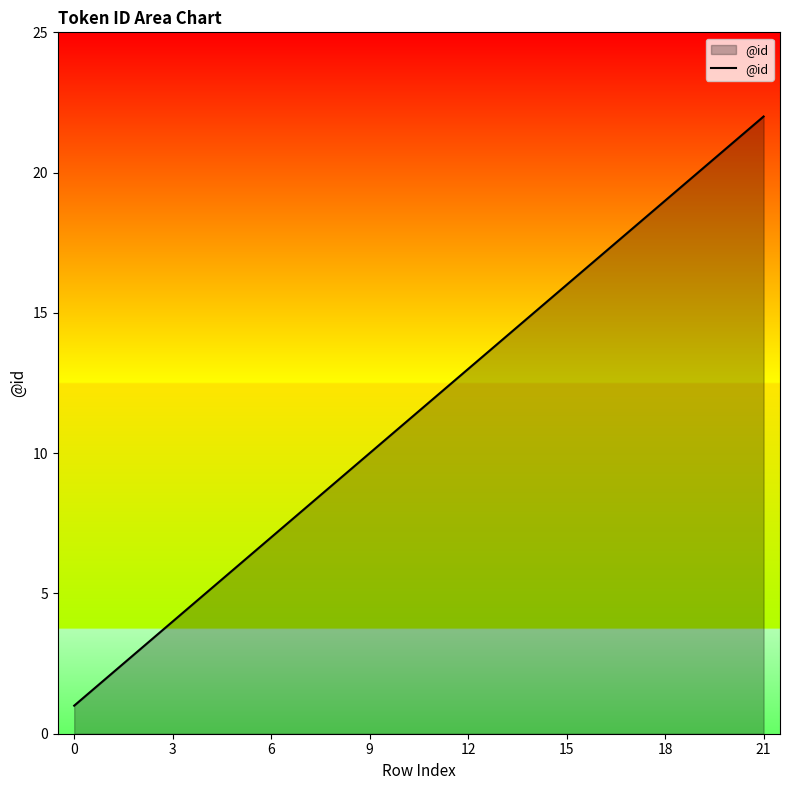

What is the greatest value displayed?

22